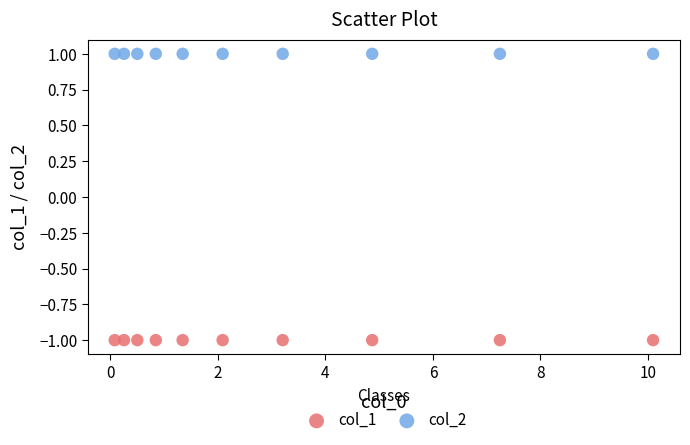

Which series contains the lowest Y value?

col_1